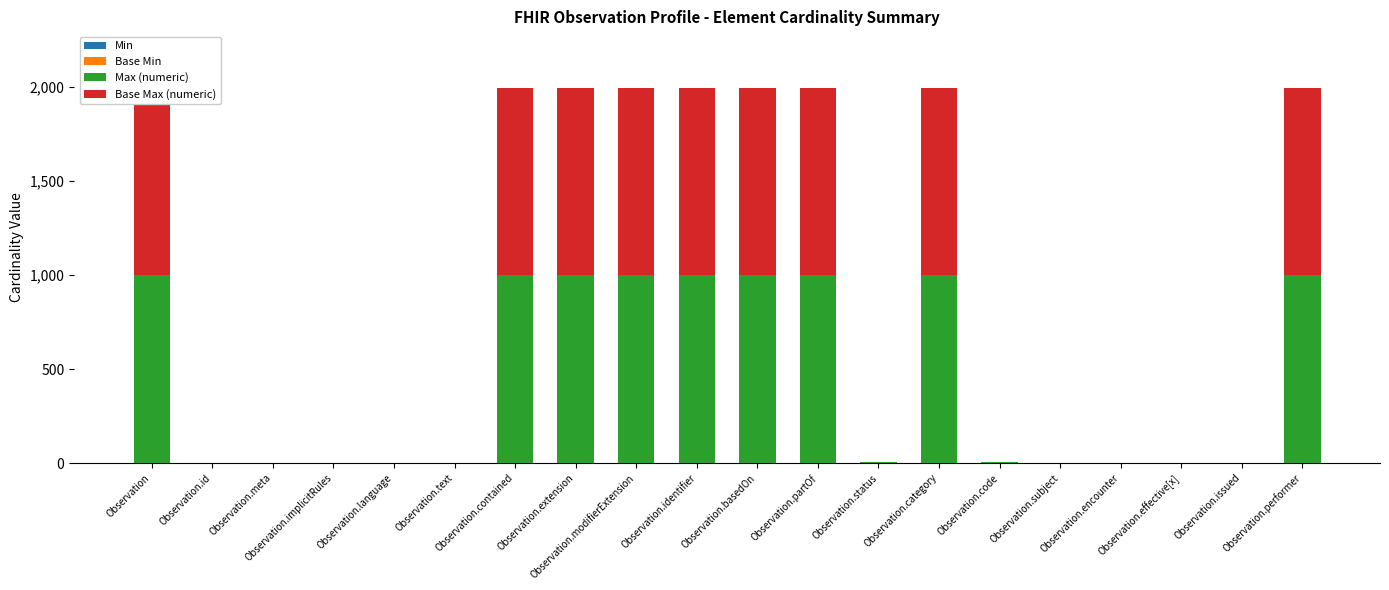

Reading left to right, transcribe all the data shown in this chart.

Min: Observation=0	Observation.id=0	Observation.meta=0	Observation.implicitRules=0	Observation.language=0	Observation.text=0	Observation.contained=0	Observation.extension=0	Observation.modifierExtension=0	Observation.identifier=0	Observation.basedOn=0	Observation.partOf=0	Observation.status=1	Observation.category=0	Observation.code=1	Observation.subject=0	Observation.encounter=0	Observation.effective[x]=0	Observation.issued=0	Observation.performer=0
Base Min: Observation=0	Observation.id=0	Observation.meta=0	Observation.implicitRules=0	Observation.language=0	Observation.text=0	Observation.contained=0	Observation.extension=0	Observation.modifierExtension=0	Observation.identifier=0	Observation.basedOn=0	Observation.partOf=0	Observation.status=1	Observation.category=0	Observation.code=1	Observation.subject=0	Observation.encounter=0	Observation.effective[x]=0	Observation.issued=0	Observation.performer=0
Max (numeric): Observation=999	Observation.id=1	Observation.meta=1	Observation.implicitRules=1	Observation.language=1	Observation.text=1	Observation.contained=999	Observation.extension=999	Observation.modifierExtension=999	Observation.identifier=999	Observation.basedOn=999	Observation.partOf=999	Observation.status=1	Observation.category=999	Observation.code=1	Observation.subject=1	Observation.encounter=1	Observation.effective[x]=1	Observation.issued=1	Observation.performer=999
Base Max (numeric): Observation=999	Observation.id=1	Observation.meta=1	Observation.implicitRules=1	Observation.language=1	Observation.text=1	Observation.contained=999	Observation.extension=999	Observation.modifierExtension=999	Observation.identifier=999	Observation.basedOn=999	Observation.partOf=999	Observation.status=1	Observation.category=999	Observation.code=1	Observation.subject=1	Observation.encounter=1	Observation.effective[x]=1	Observation.issued=1	Observation.performer=999